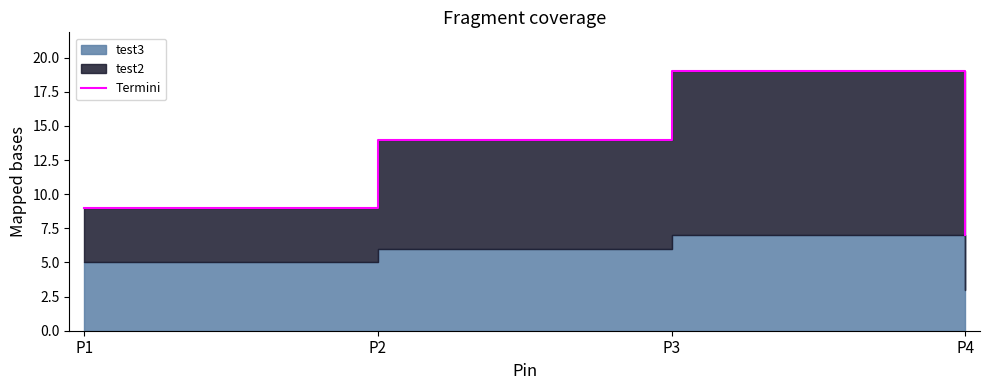

What is the maximum value shown in the chart?

19